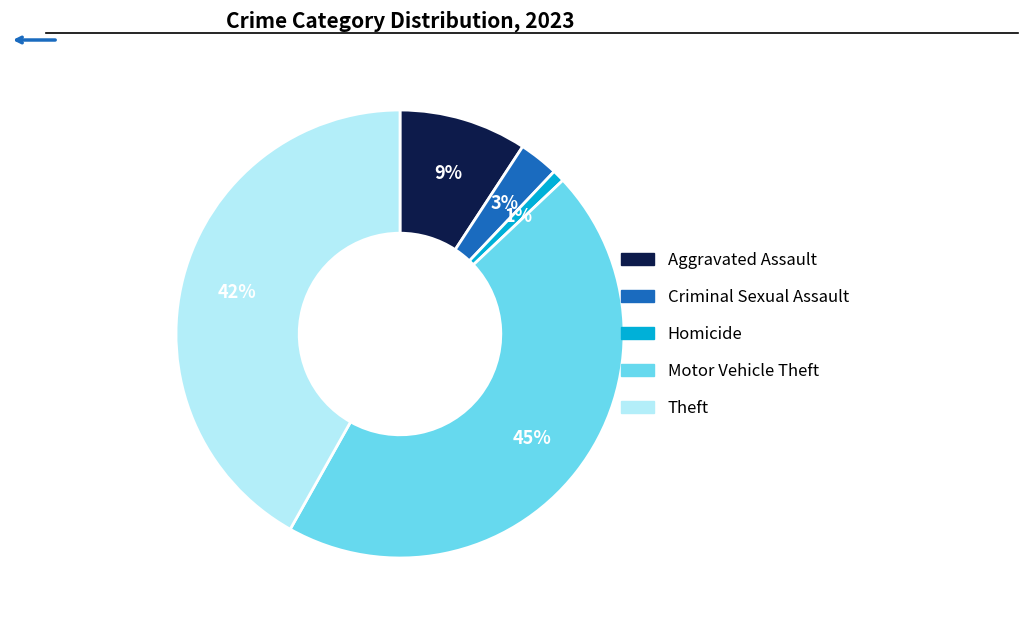

Rank the categories by value from lowest to highest.

Homicide, Criminal Sexual Assault, Aggravated Assault, Theft, Motor Vehicle Theft